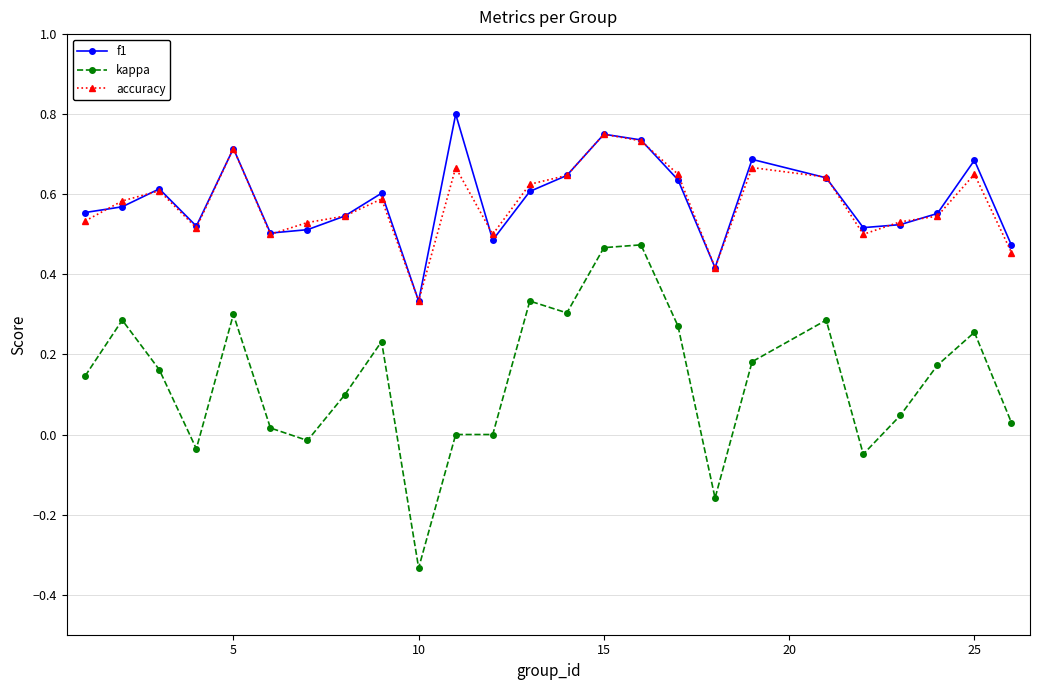

True or false: kappa and accuracy intersect in this chart.

False